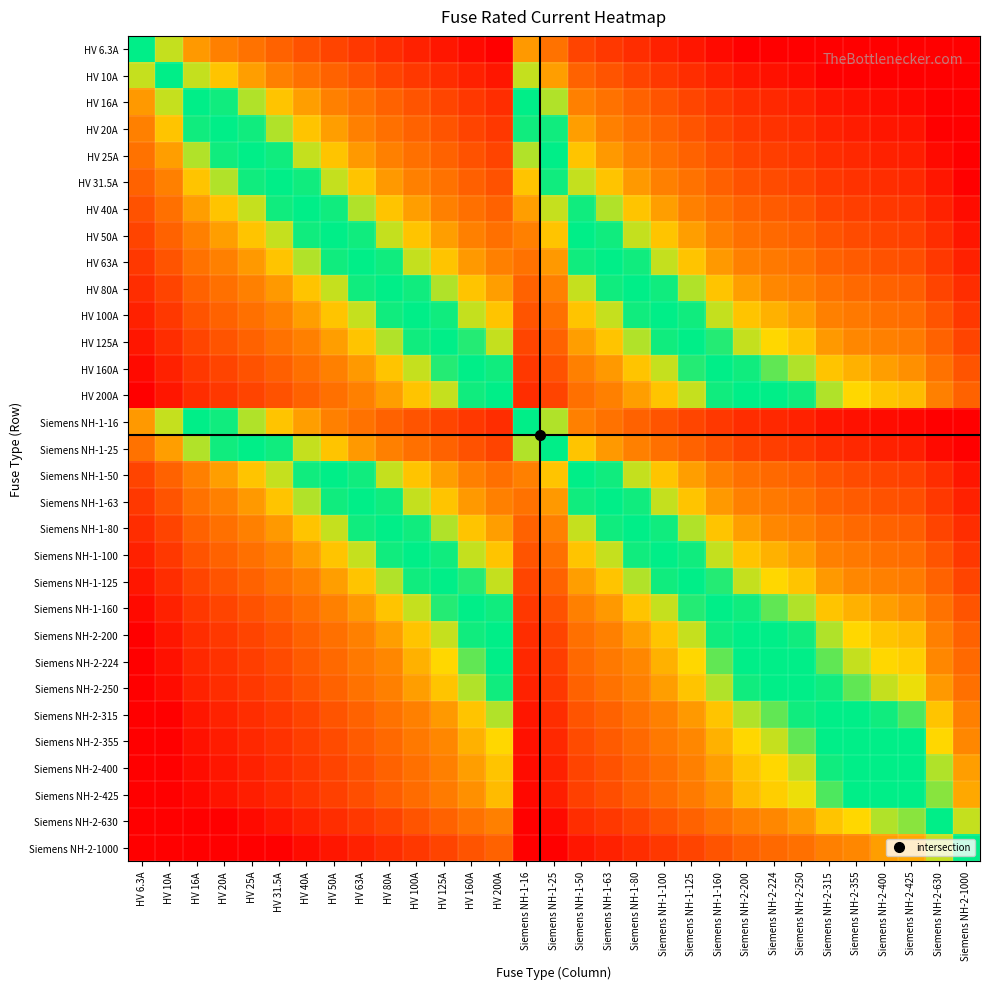

Count the number of data series in this chart.

31